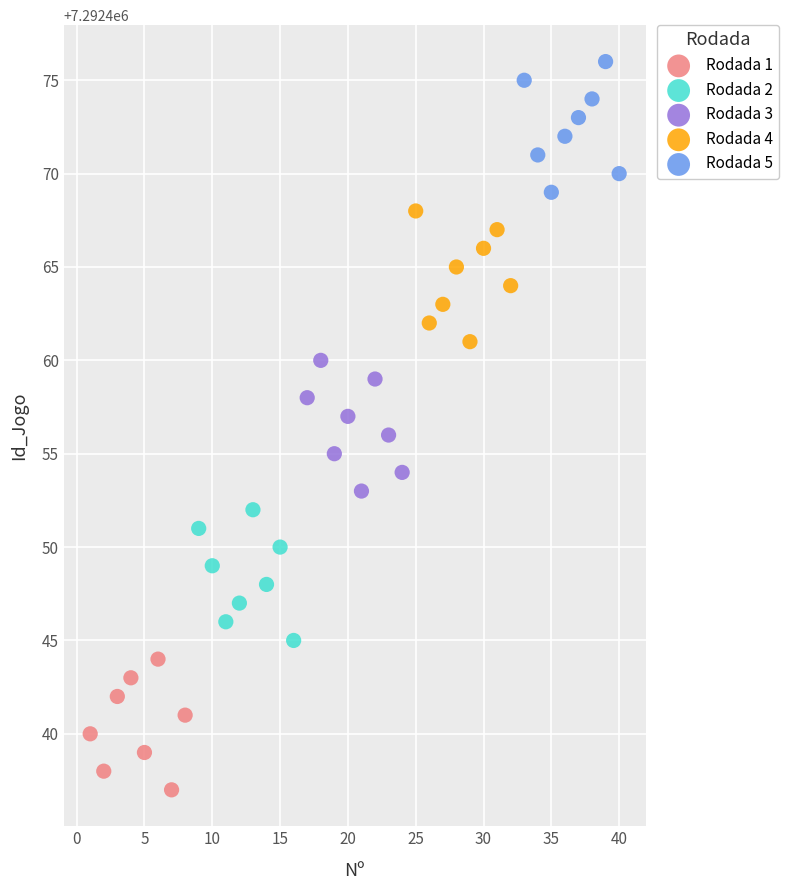

Which series reaches the minimum Y coordinate?

Rodada 1